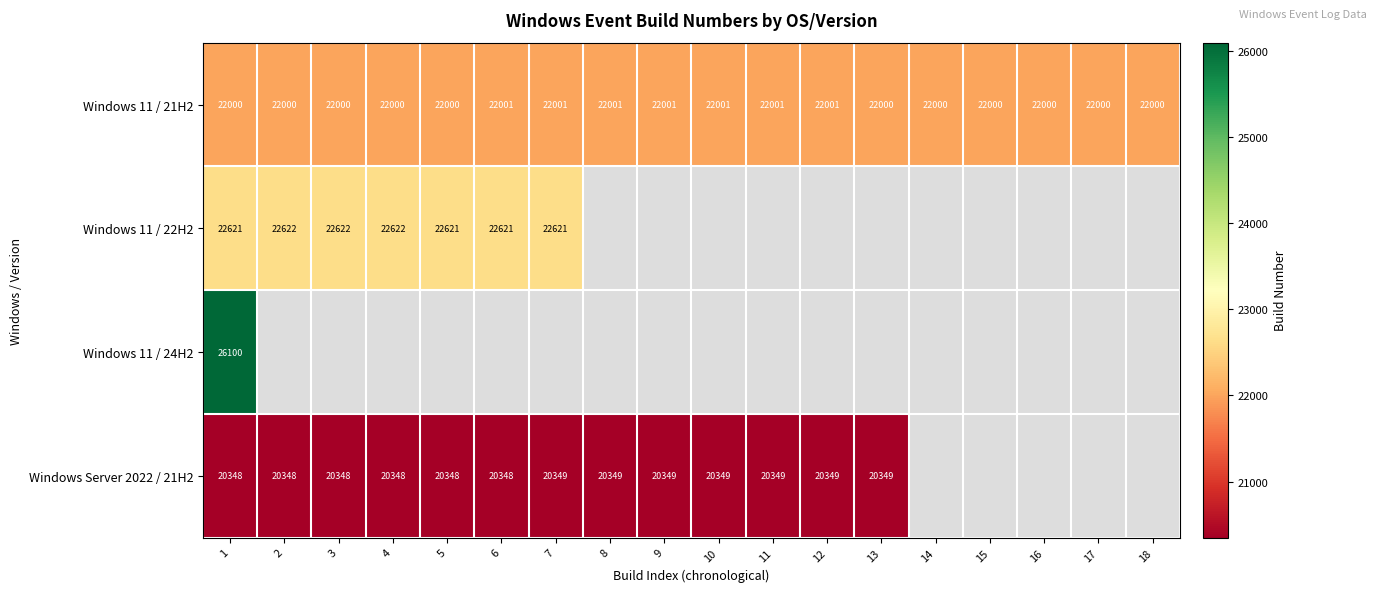

Is the value of Windows 11 / 22H2 at 6 greater than the value of Windows Server 2022 / 21H2 at 8?

Yes